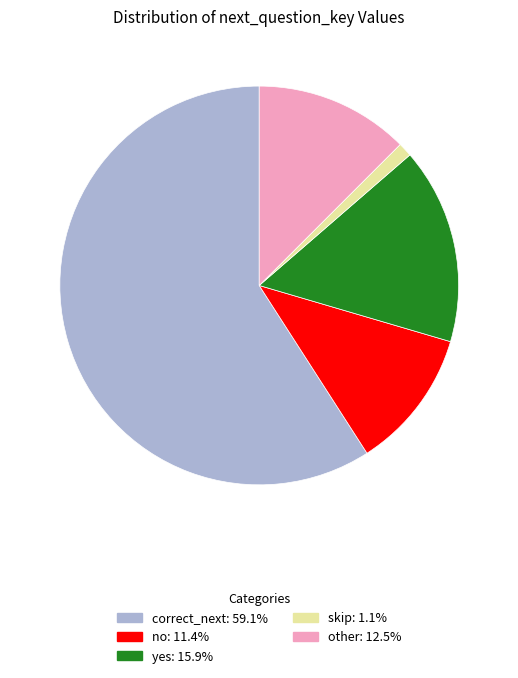

Count the number of slices in the pie.

5